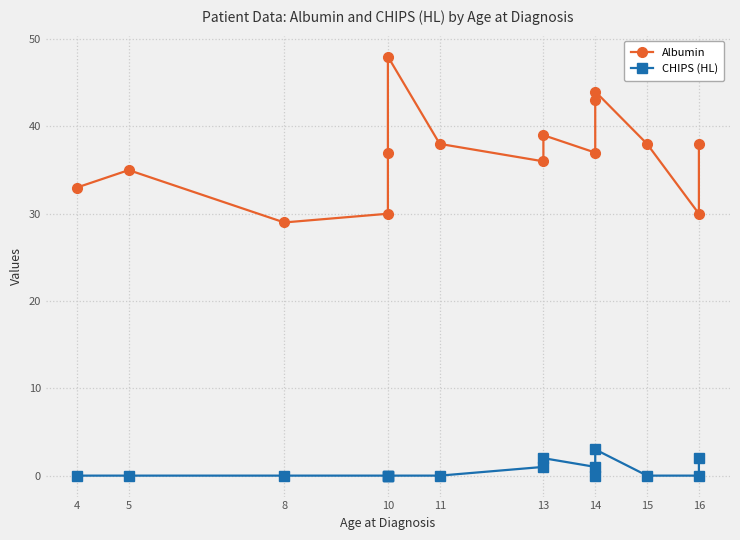

What is the difference between the Albumin values at 16 and 13?

1